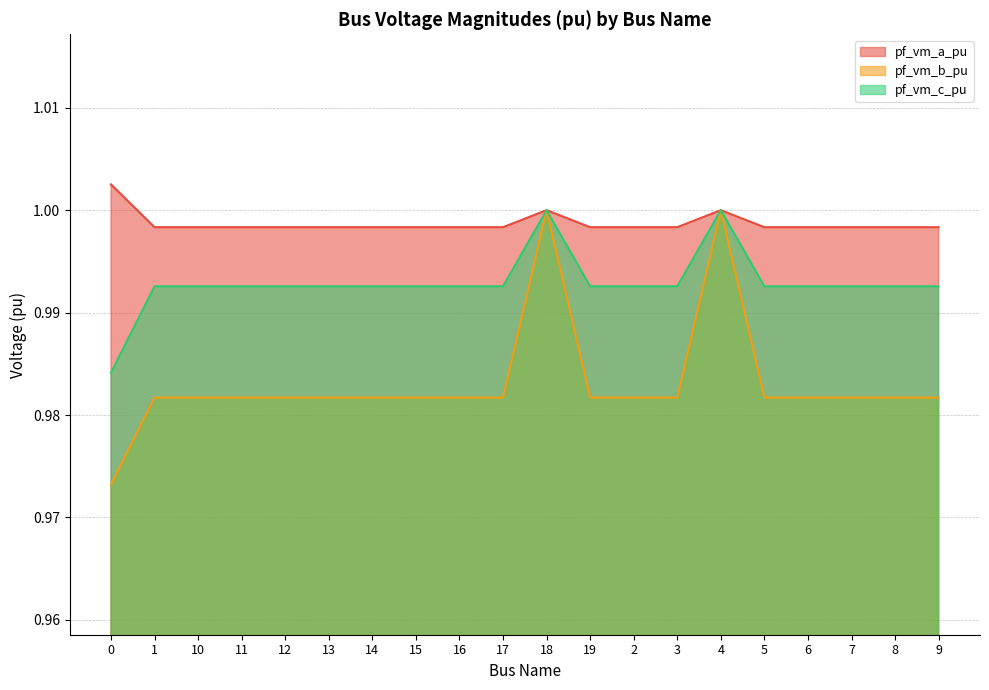

At which category is the sum across all series the highest?

18